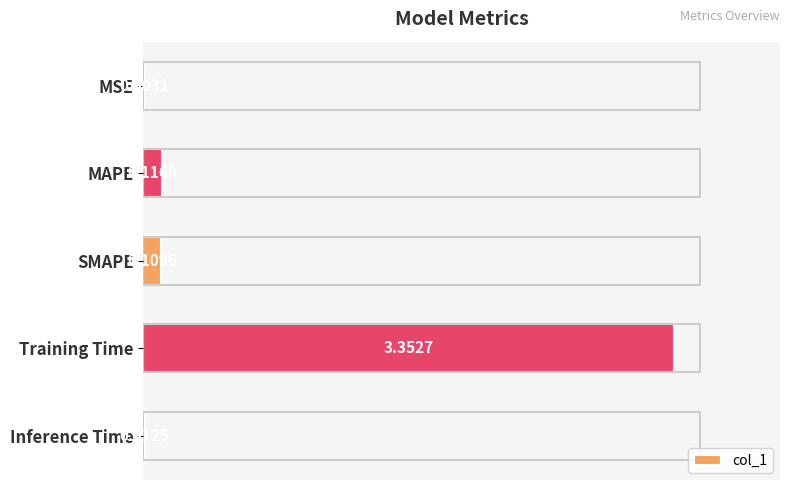

What is the sum of all values?

3.6